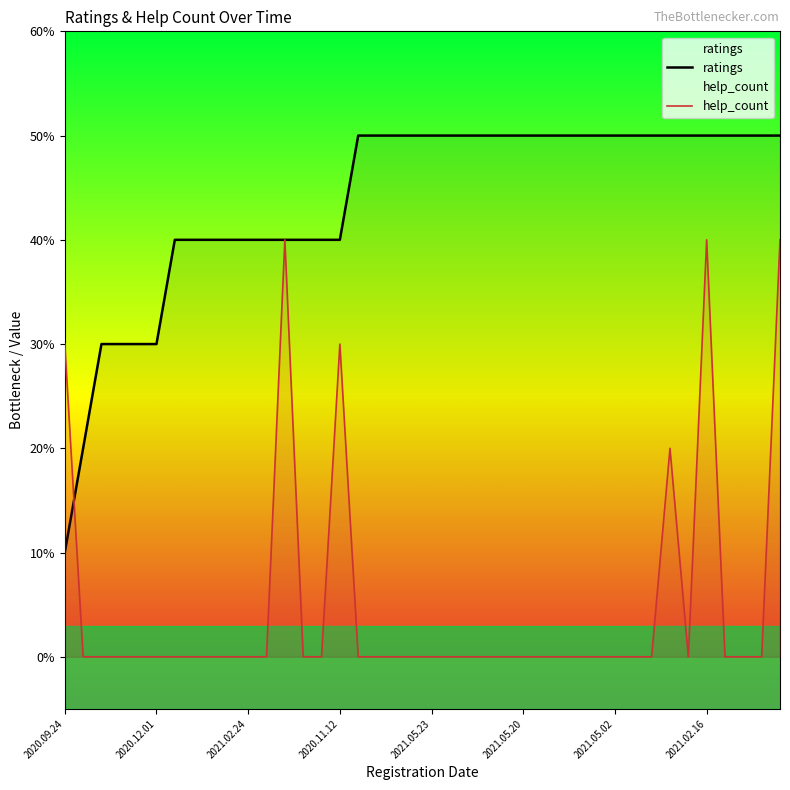

Which series has the largest total across all categories?

ratings